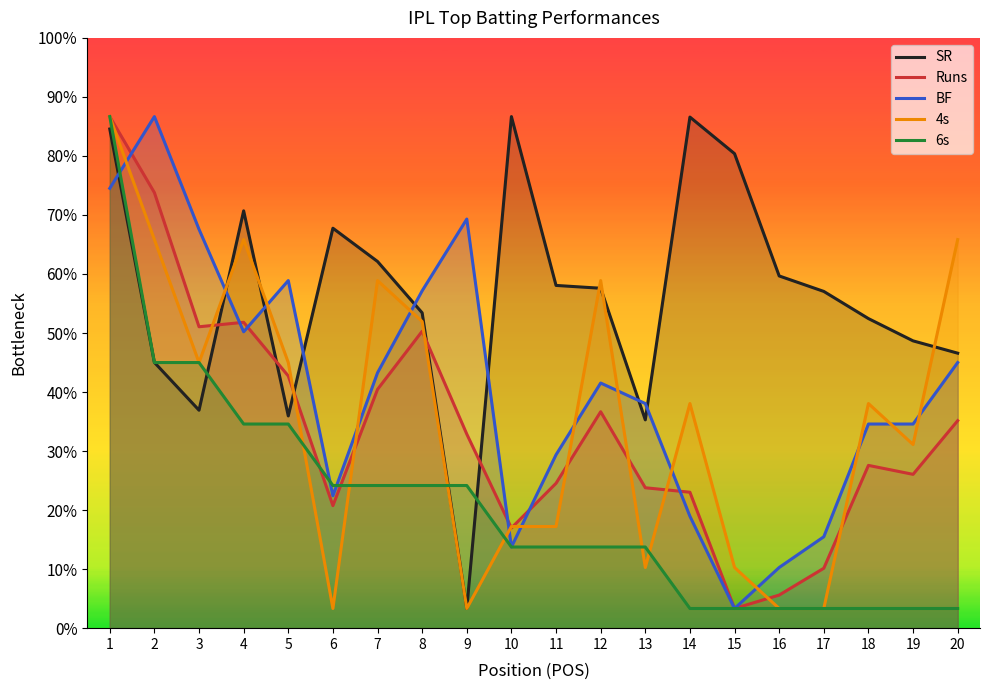

Reading left to right, what are all the values shown in this chart?

SR: 253.7	135.1	110.8	212.1	107.9	203.3	186.4	160.3	10.0	260.0	174.2	172.8	105.9	259.8	241.2	179.0	171.1	157.3	146.0	139.8
Runs: 260.0	221.4	153.2	155.5	128.2	62.3	121.4	150.9	98.6	50.9	73.6	110.0	71.4	69.1	10.0	16.8	30.5	82.7	78.2	105.5
BF: 223.5	260.0	202.7	150.6	176.7	67.3	129.8	171.5	207.9	41.2	88.1	124.6	114.2	56.9	10.0	30.8	46.5	103.8	103.8	135.0
4s: 260.0	197.5	135.0	197.5	135.0	10.0	176.7	155.8	10.0	51.7	51.7	176.7	30.8	114.2	30.8	10.0	10.0	114.2	93.3	197.5
6s: 260.0	135.0	135.0	103.8	103.8	72.5	72.5	72.5	72.5	41.2	41.2	41.2	41.2	10.0	10.0	10.0	10.0	10.0	10.0	10.0